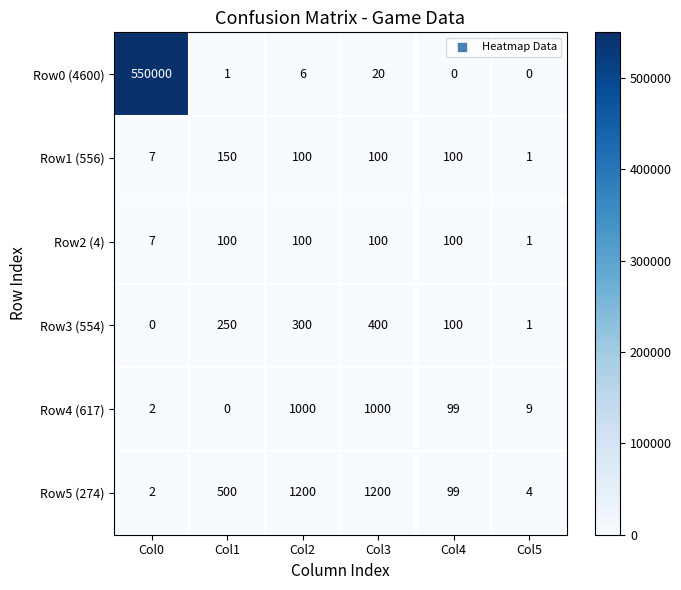

Which series has the largest total across all categories?

Row0 (4600)